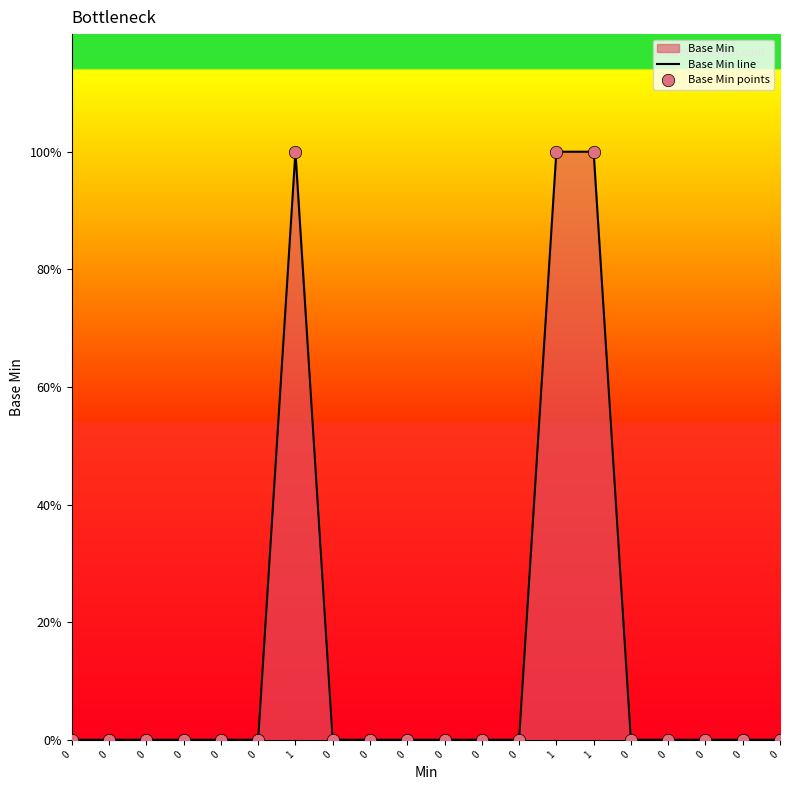

Is the value of Base Min line at 0 greater than the value of Base Min points at 0?

No